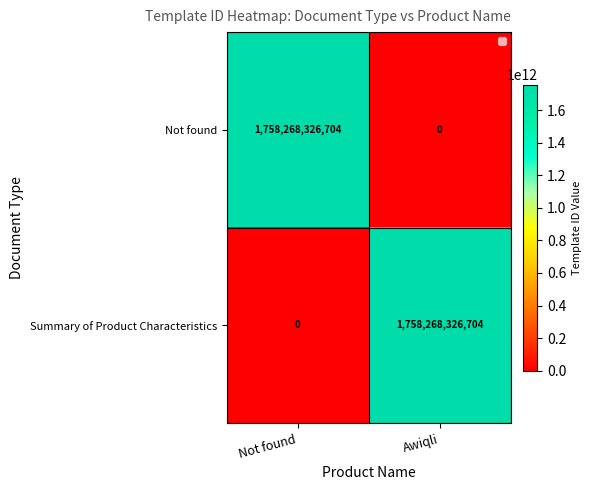

What is the sum of the Summary of Product Characteristics values at Awiqli and Not found?

1758268326704